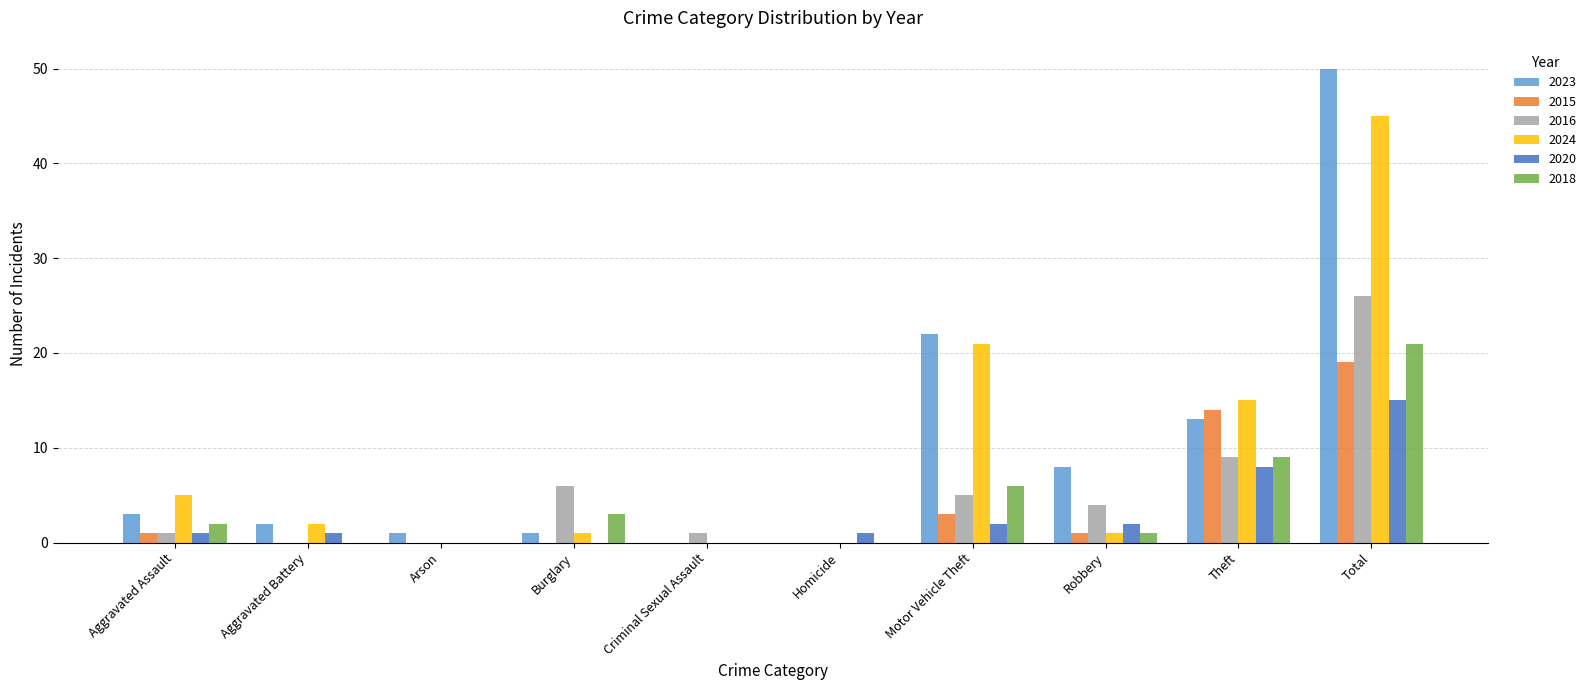

Between Aggravated Battery and Robbery, which series saw the biggest shift?

2023